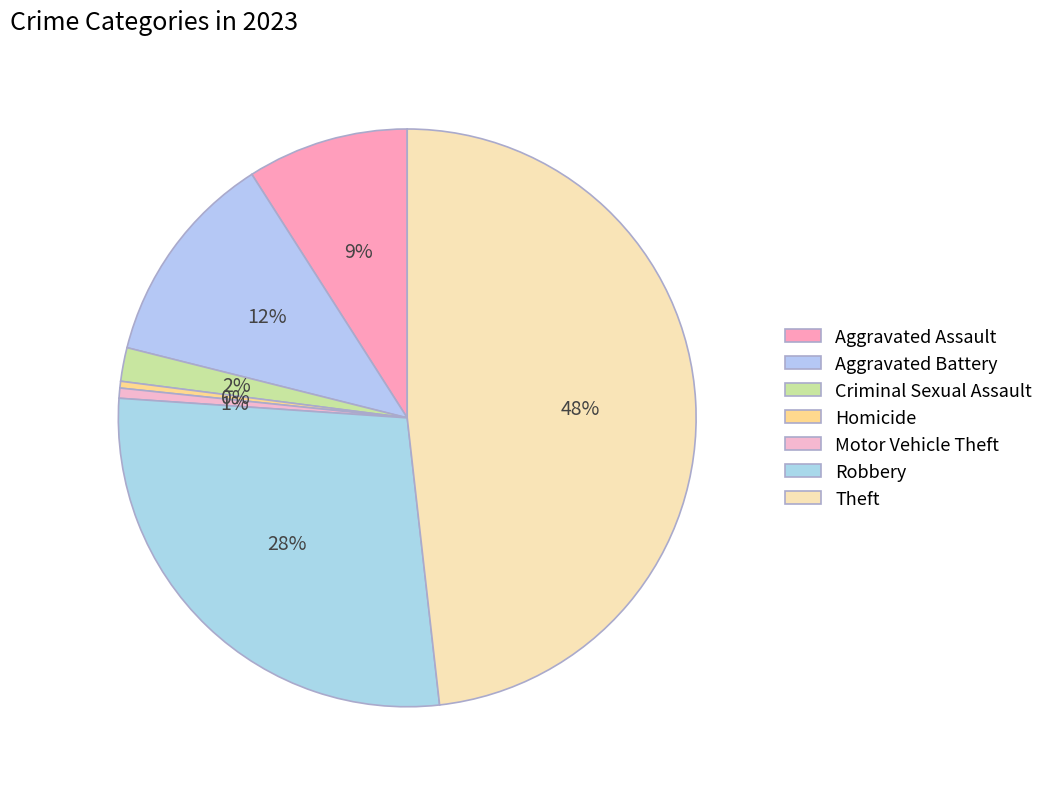

What portion of the pie excludes Criminal Sexual Assault?

98.1%